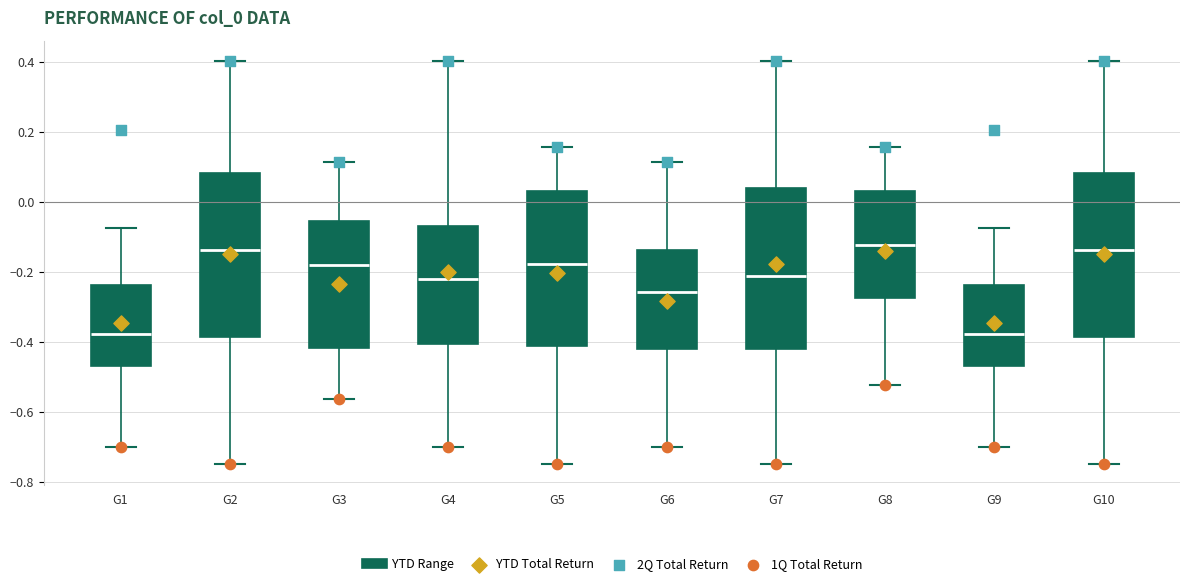

Where does the upper whisker of the box for G7 end on the y-axis? The values are not printed on the chart, so give them approximately, as read against the axis.

0.40